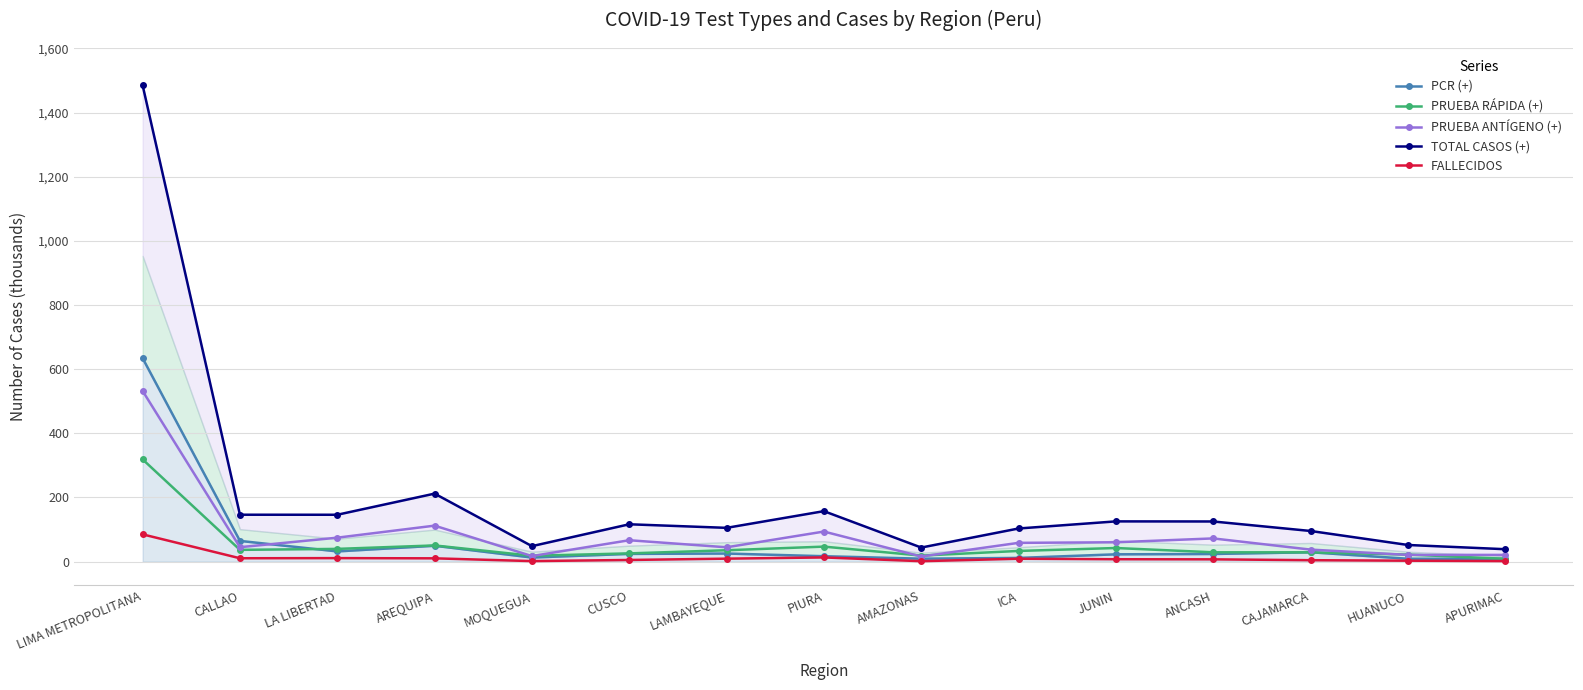

What is the highest value of the FALLECIDOS series?

85.0